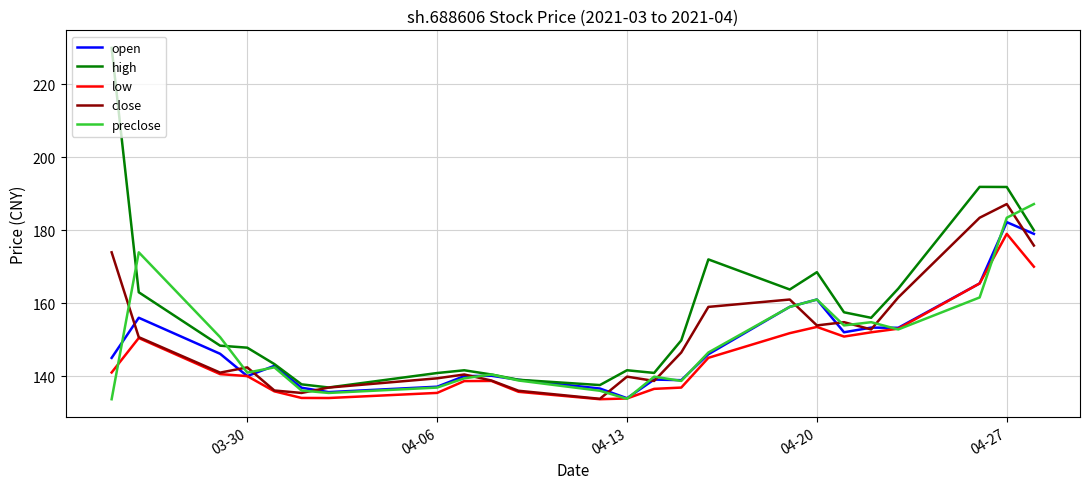

Which series has the largest total across all categories?

high